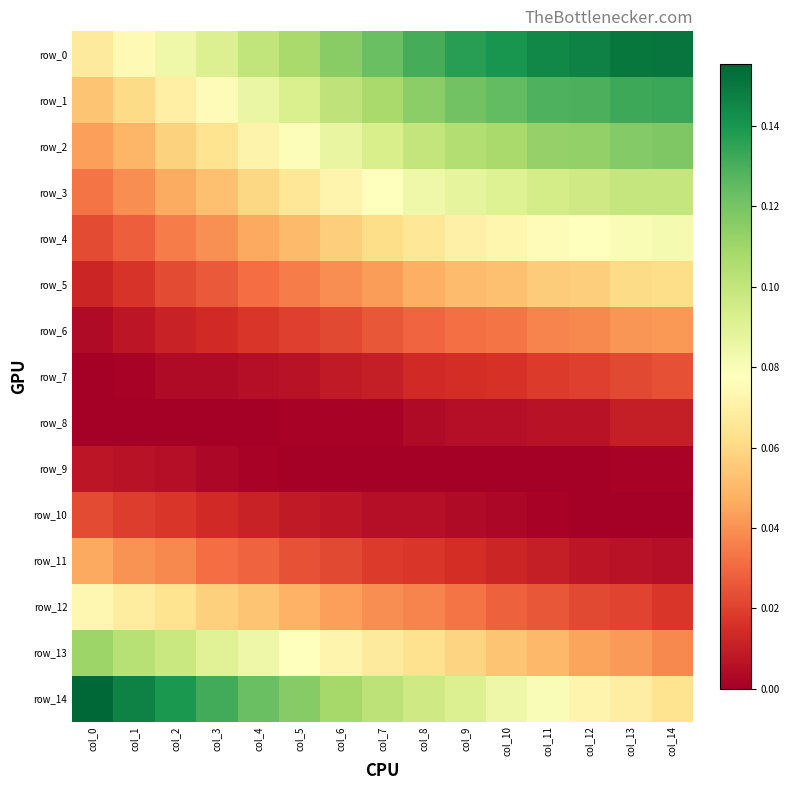

Between col_12 and col_13, which is larger?

col_13